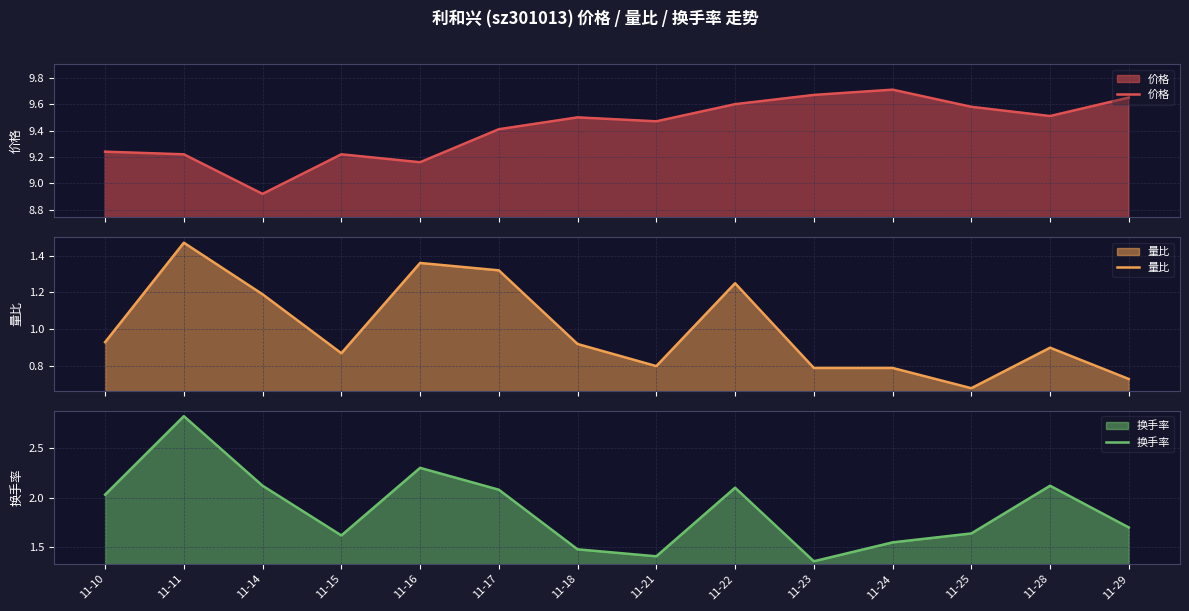

Between 11-10 and 11-14, which series saw the biggest shift?

价格